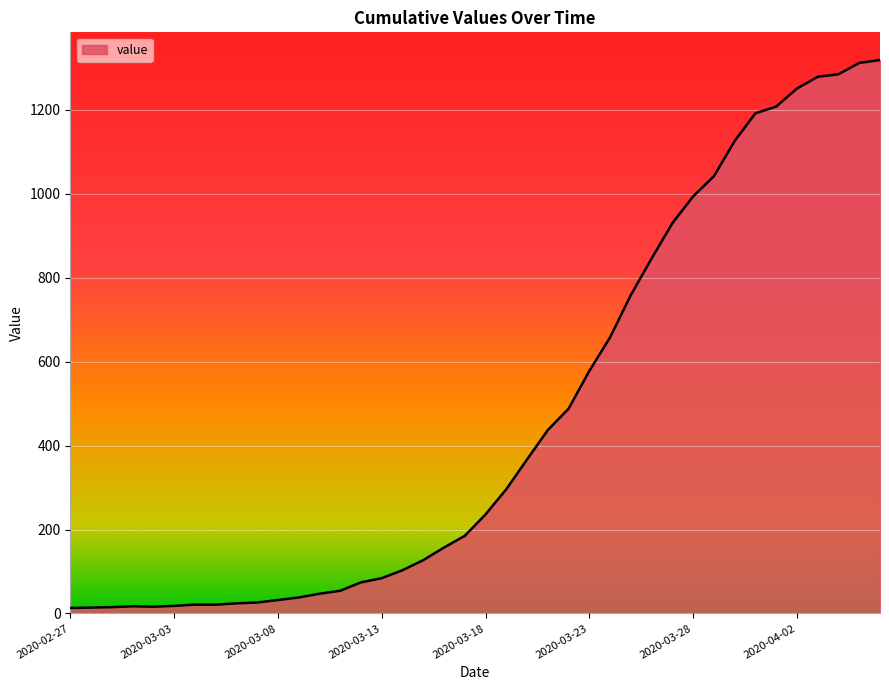

What is the maximum value shown in the chart?

1319